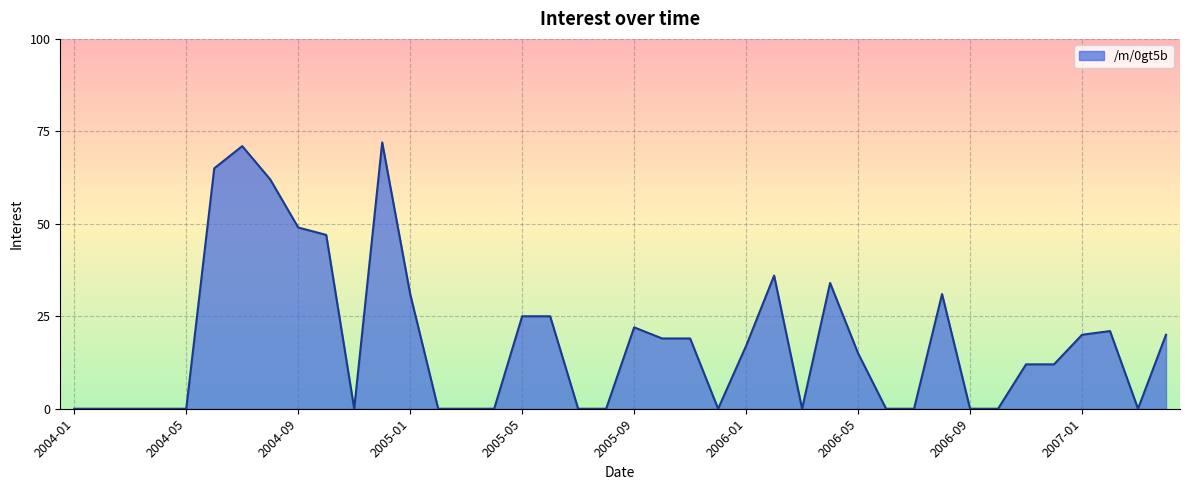

What is the sum of all values?

725